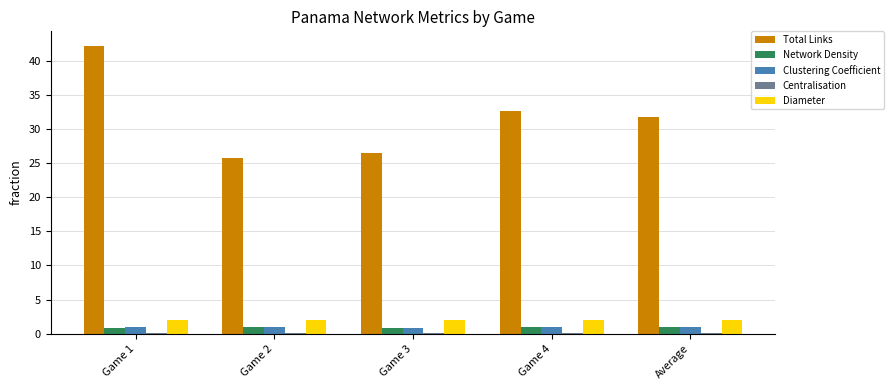

The Network Density series shows 0.9 at Game 3. True or false?

True